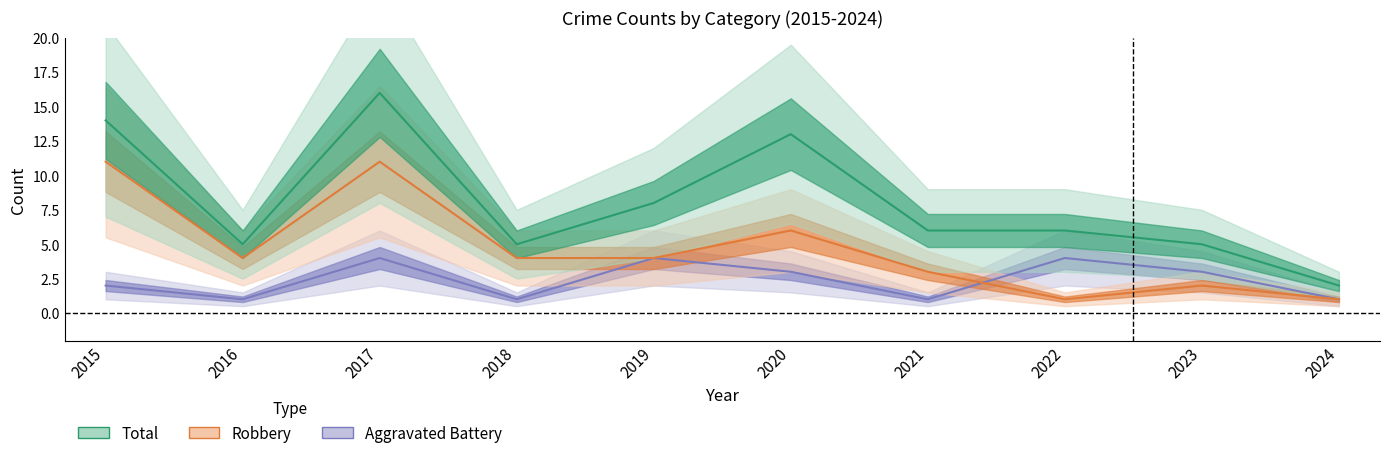

Reading left to right, transcribe all the data shown in this chart.

Aggravated Battery: 2	1	4	1	4	3	1	4	3	1
Robbery: 11	4	11	4	4	6	3	1	2	1
Total: 14	5	16	5	8	13	6	6	5	2